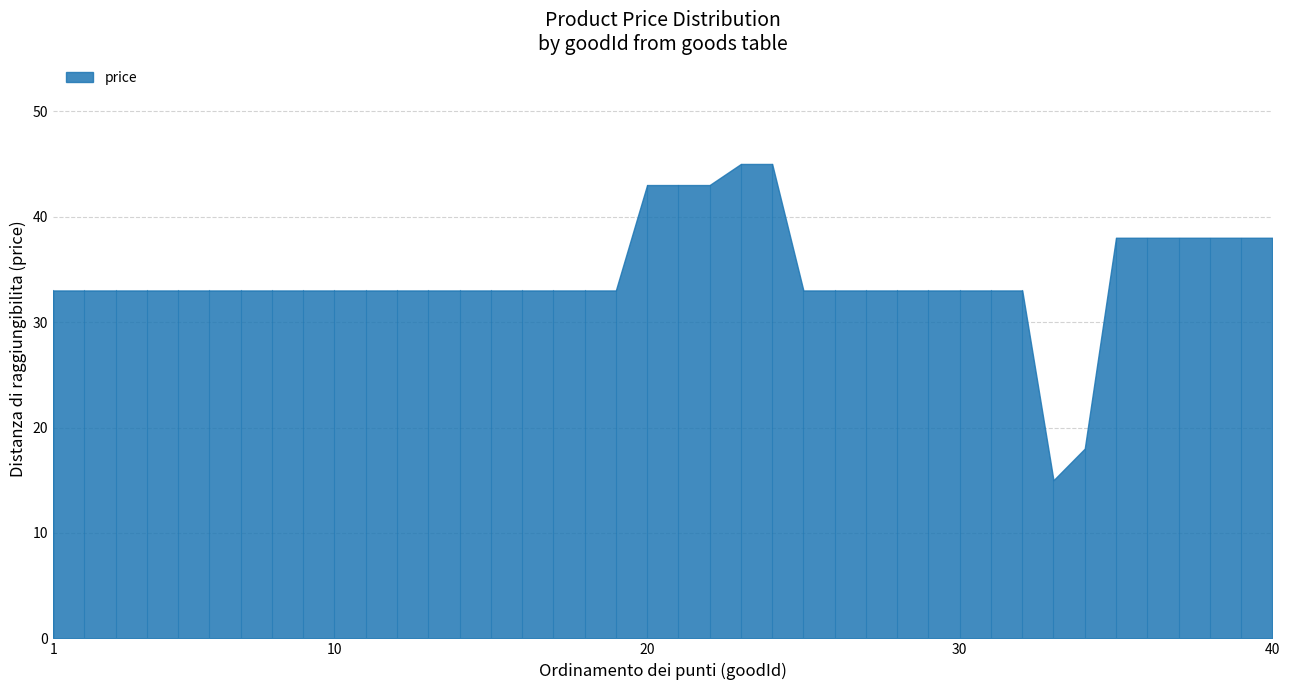

At which label is label closest to 1?

1